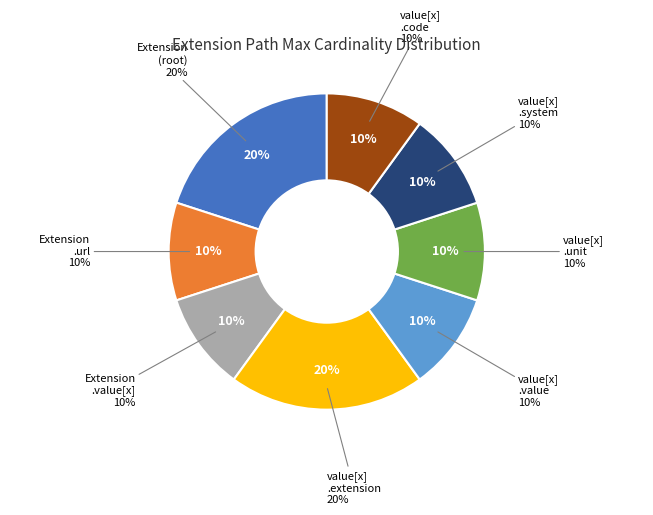

Is it true that Extension.value[x] is 7% of the pie?

False